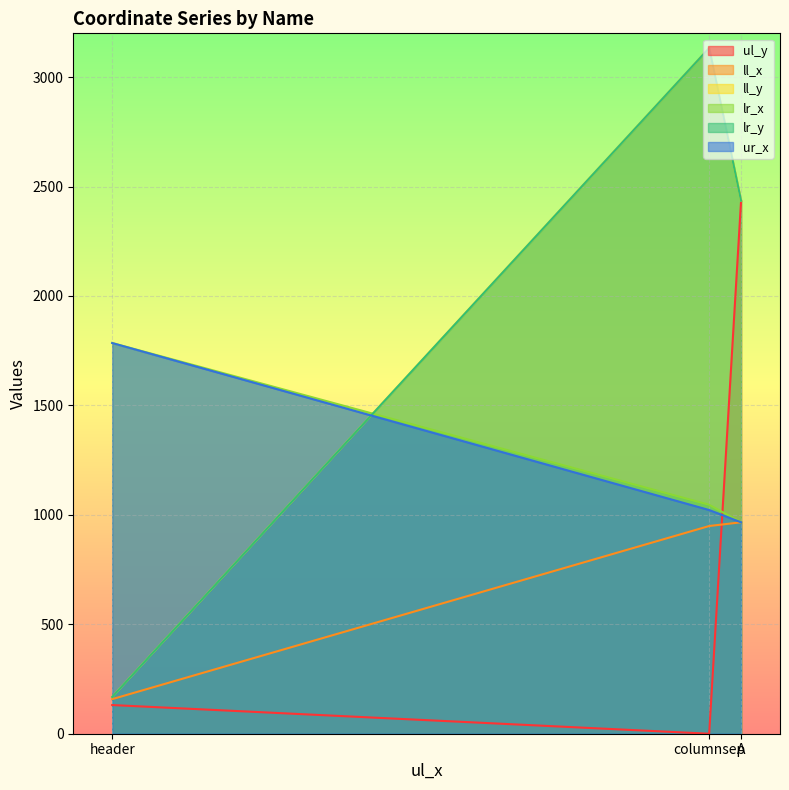

The value of ll_x at A is 966. True or false?

True